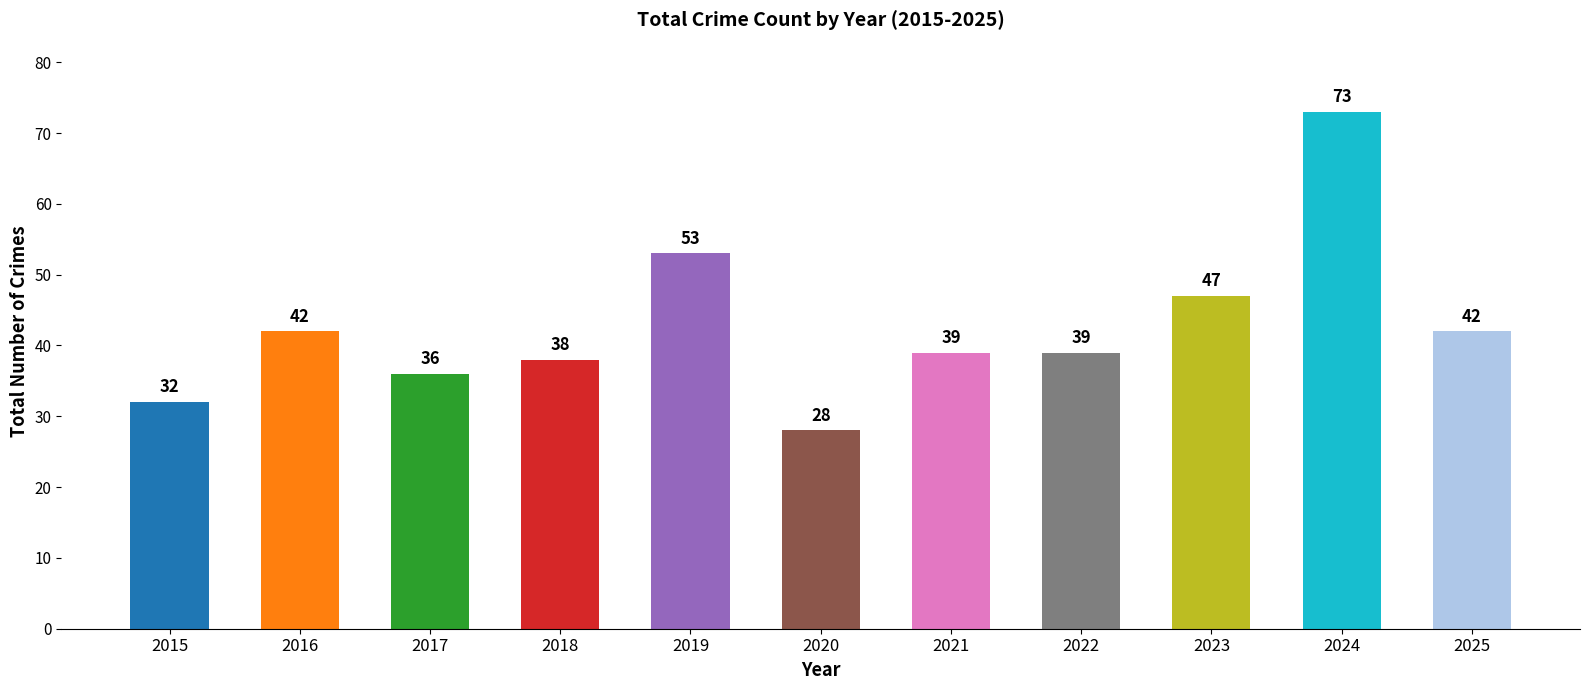

Are the bars grouped side by side (vs. stacked)?

No